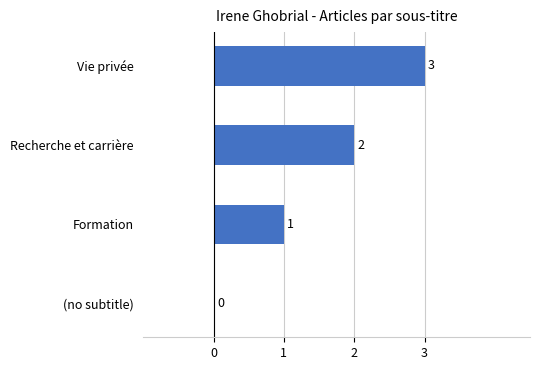

Count the values in the range 1 to 3.

3